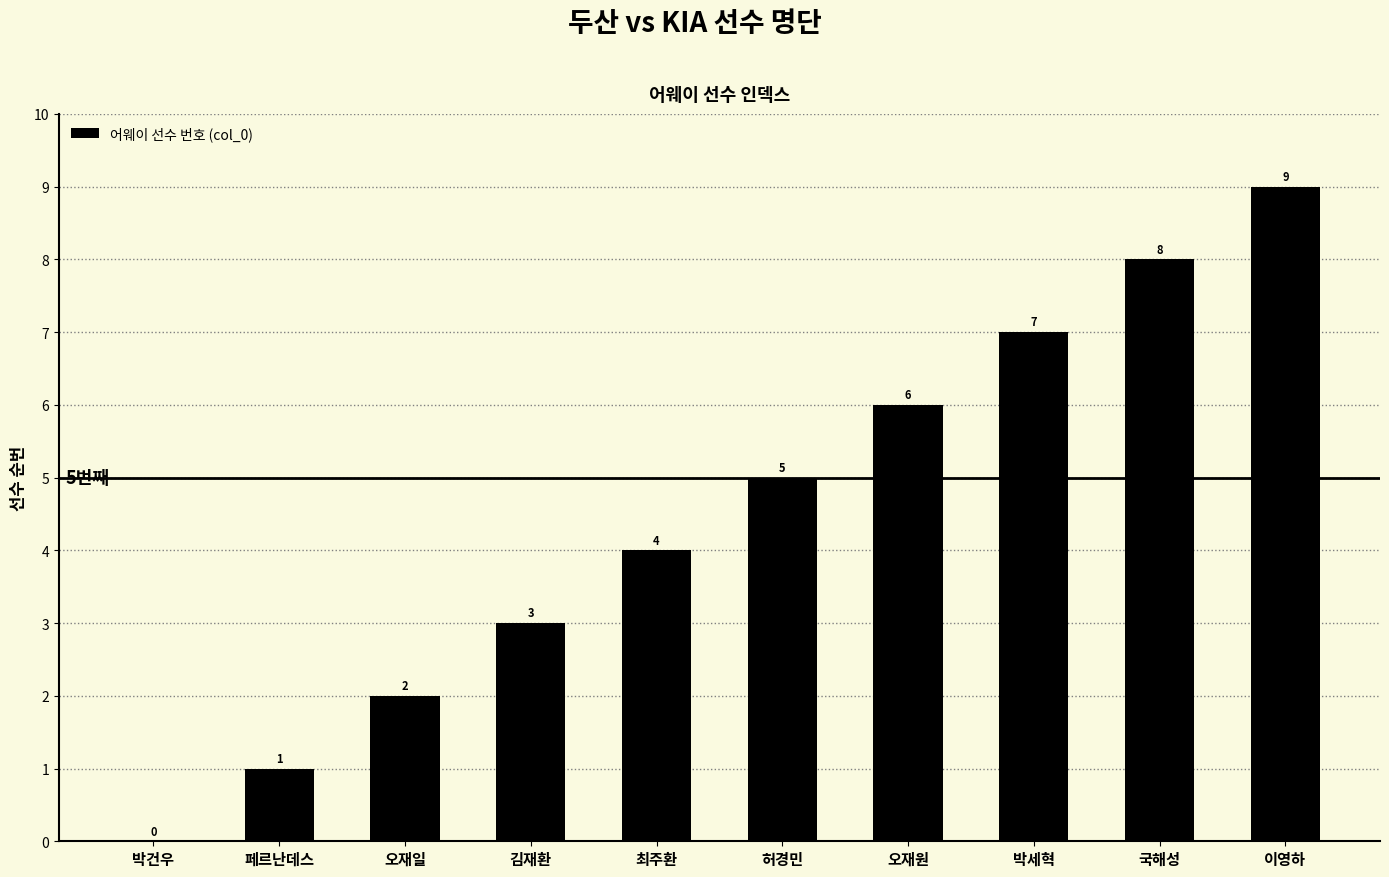

Where is the data nearest to the value 4?

최주환